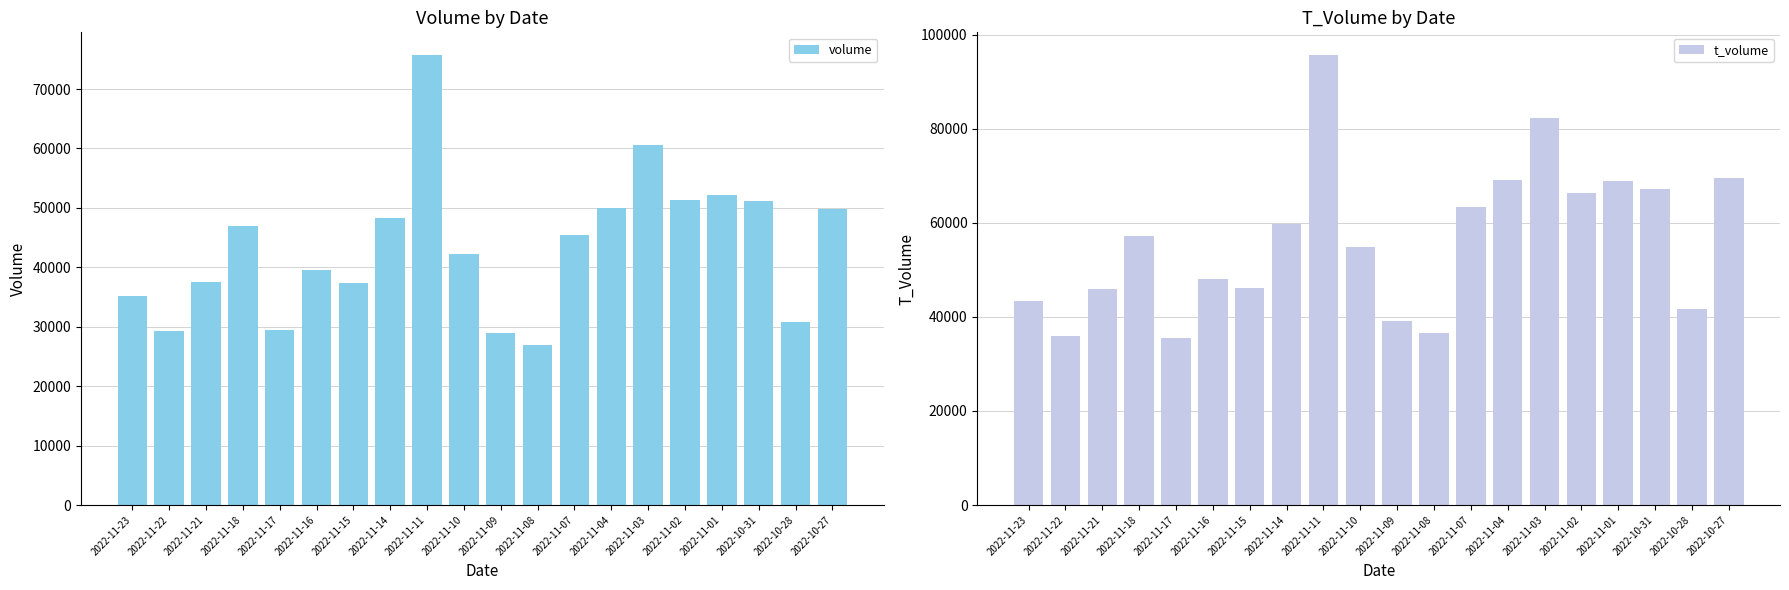

Which series changed the most between 2022-10-31 and 2022-10-27?

t_volume